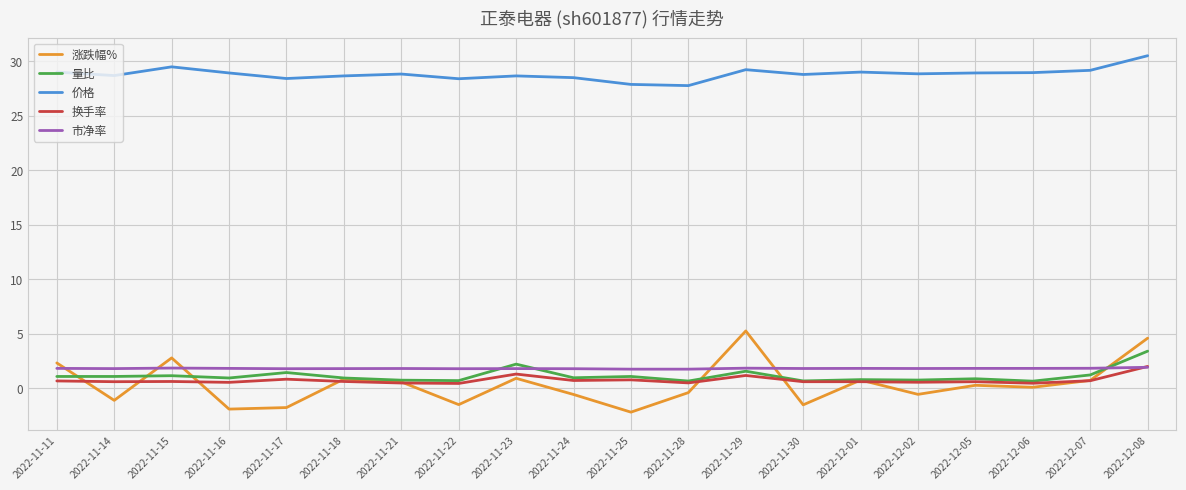

How many categories are shown in the chart?

20